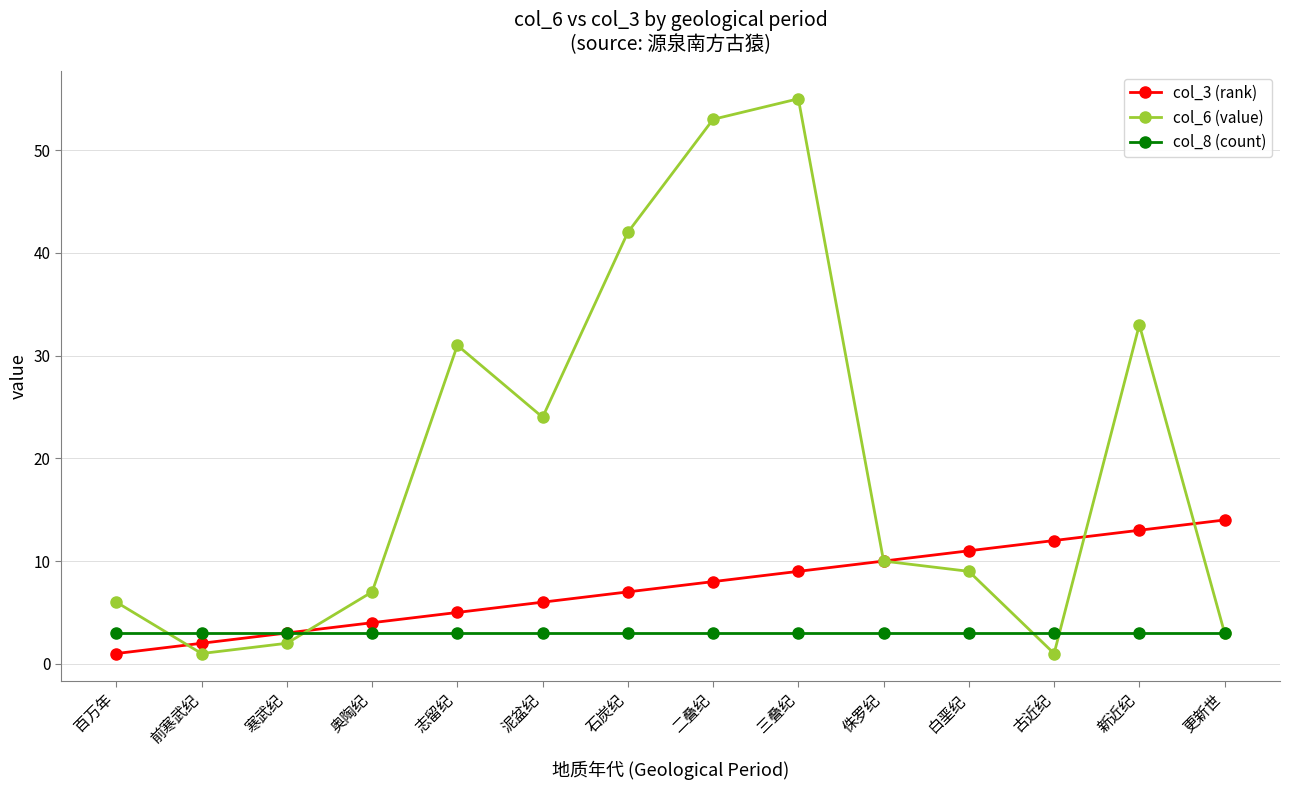

How many distinct data groups are displayed?

3